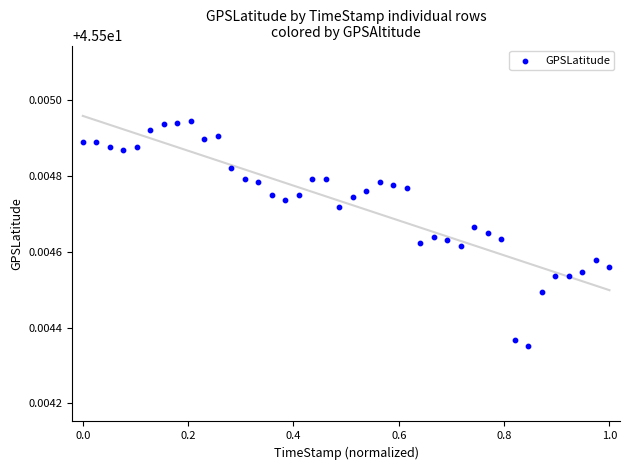

What is the range of X values (max minus min)?

1.0